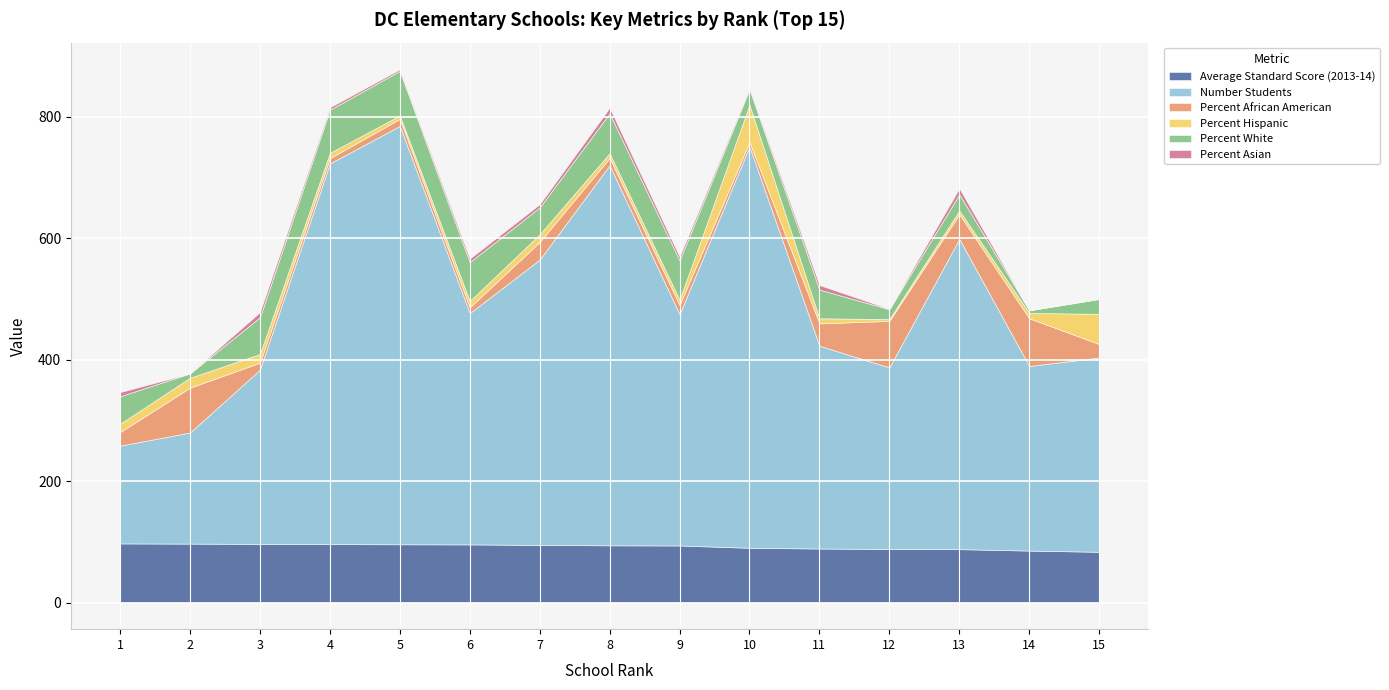

Reading right to left, extract all data points from this chart.

Average Standard Score (2013-14): 83.5	85.5	87.9	88.2	88.9	90.1	93.9	94.2	94.8	95.7	95.9	96.2	96.5	97.0	97.3
Number Students: 320.0	304.0	511.0	299.0	334.0	661.0	381.0	626.0	470.0	381.0	689.0	627.0	287.0	183.0	161.0
Percent African American: 22.2	78.6	40.5	76.6	36.8	7.3	15.0	12.0	29.1	9.4	11.5	8.6	11.5	73.8	22.4
Percent Hispanic: 49.7	8.9	6.3	3.0	8.4	61.3	8.9	7.8	12.6	10.5	5.8	8.8	14.3	16.4	13.7
Percent White: 24.4	4.3	26.8	16.1	47.3	25.7	64.6	65.7	44.3	64.0	73.4	71.0	60.6	7.1	45.3
Percent Asian: 0.6	0.0	9.8	0.7	7.5	2.4	6.3	9.3	5.3	5.8	2.6	4.0	8.4	0.0	6.8